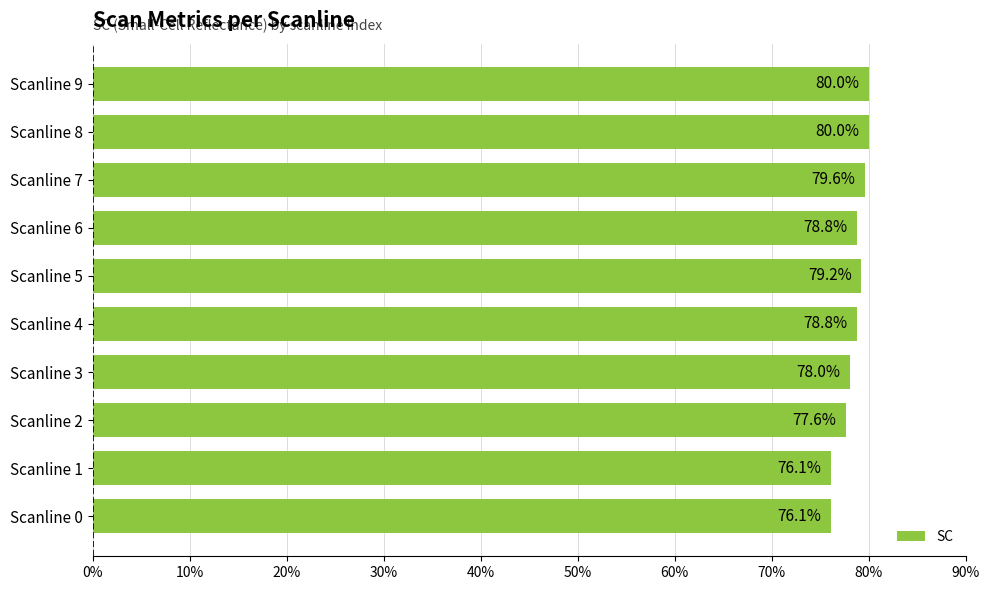

Are the bars grouped side by side (vs. stacked)?

No